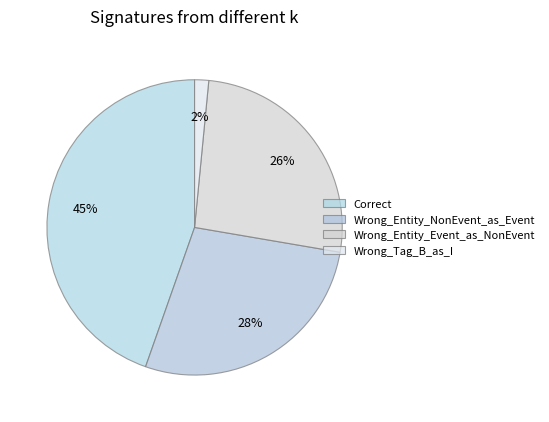

How many slices are in this pie chart?

4